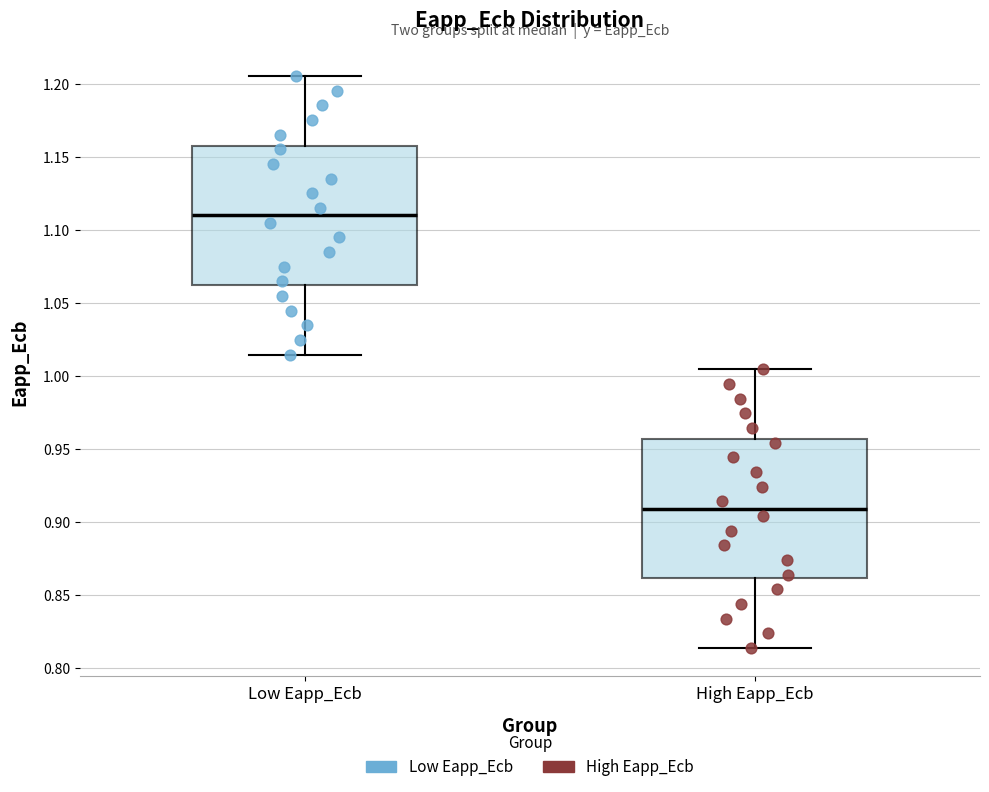

Where is the upper edge of the box for Low Eapp_Ecb on the y-axis? The values are not printed on the chart, so give them approximately, as read against the axis.

1.160